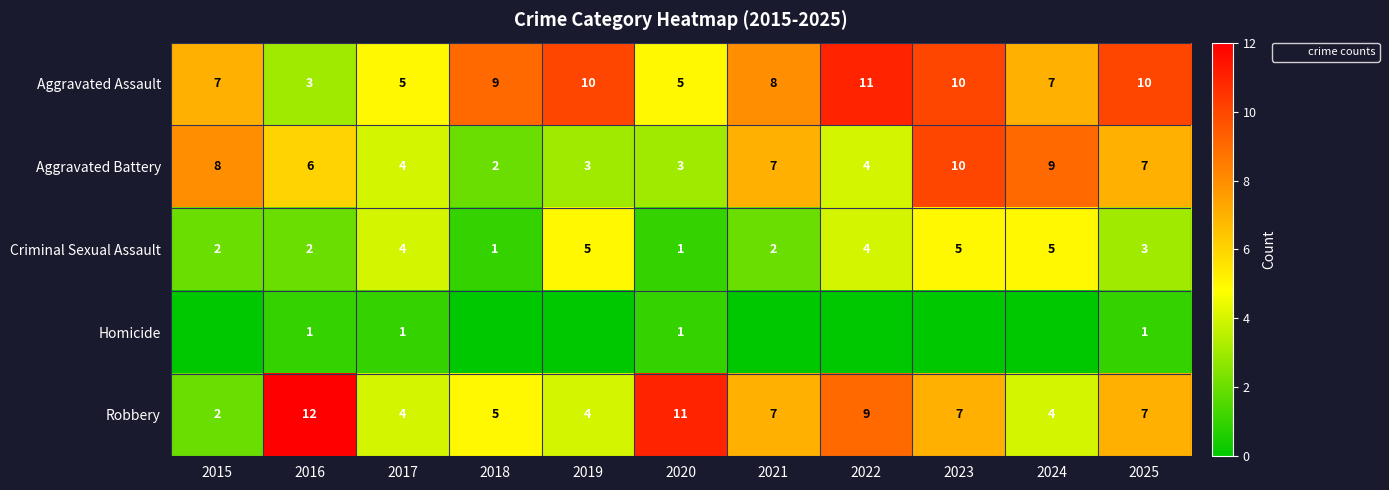

What is the difference between the maximum and minimum values in the Criminal Sexual Assault series?

4